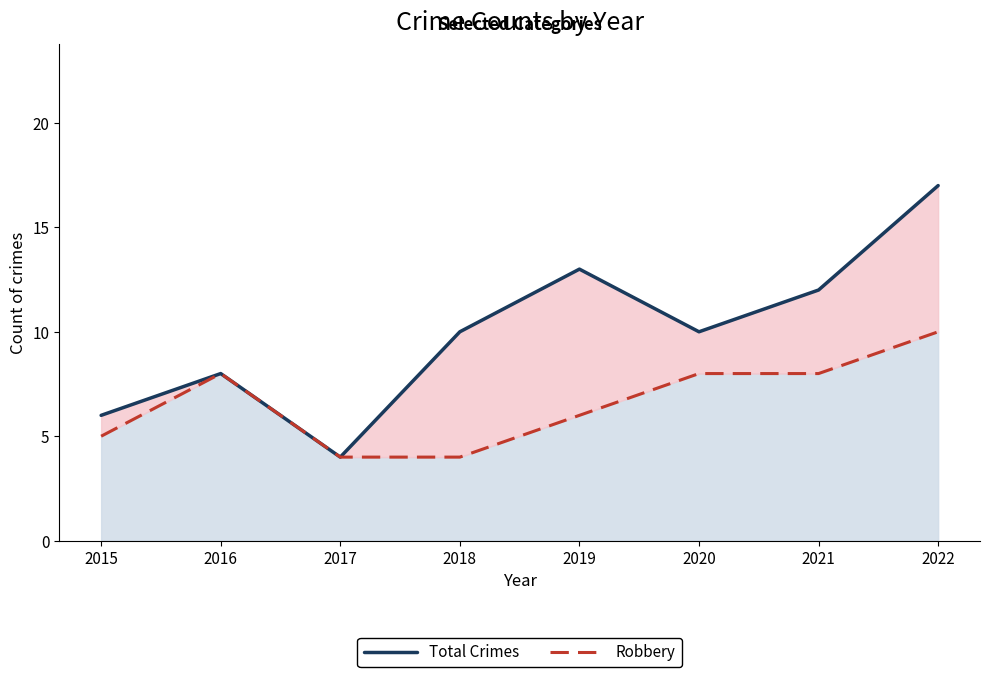

Rank the series by their average value, from highest to lowest.

Total Crimes, Robbery